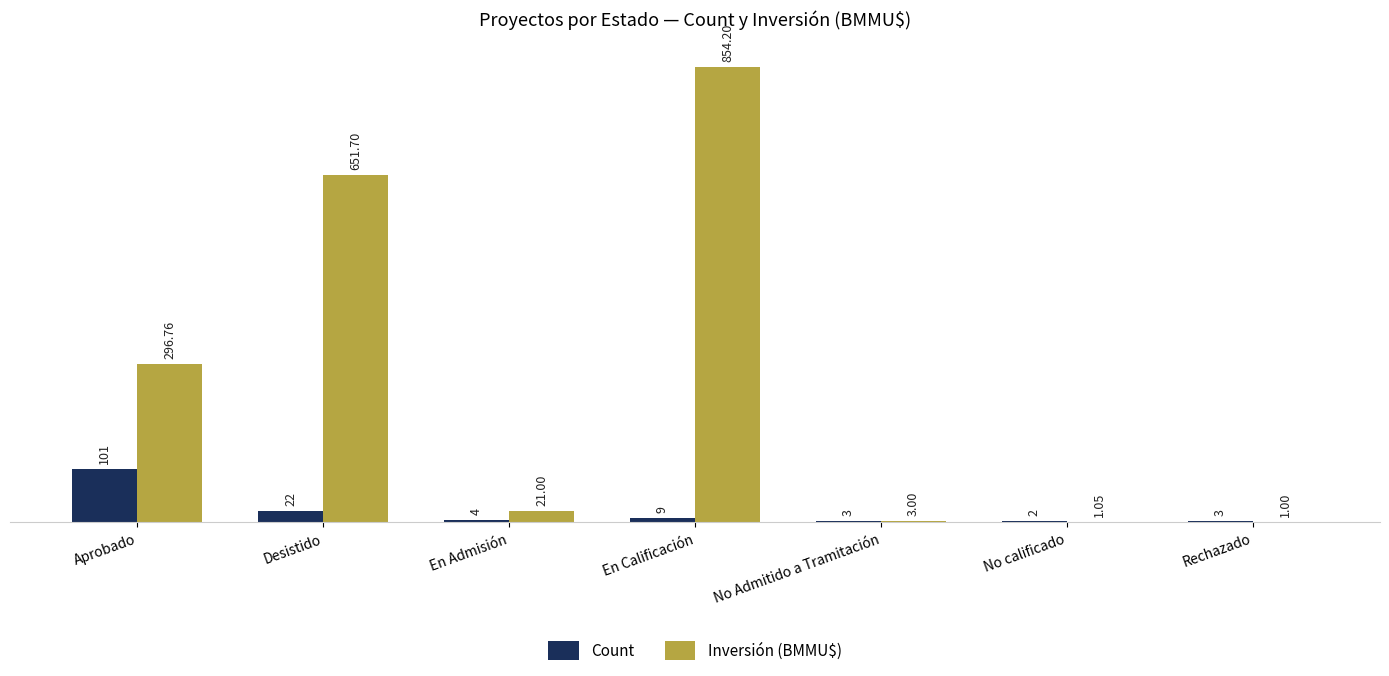

Between No calificado and Rechazado, which series saw the biggest shift?

Count